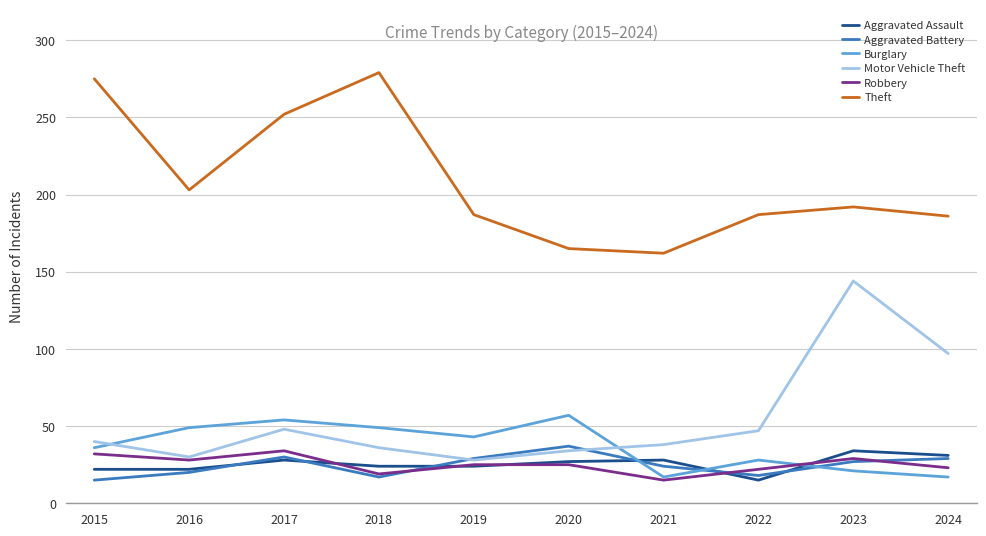

How many values in the Aggravated Assault series are below 27?

5